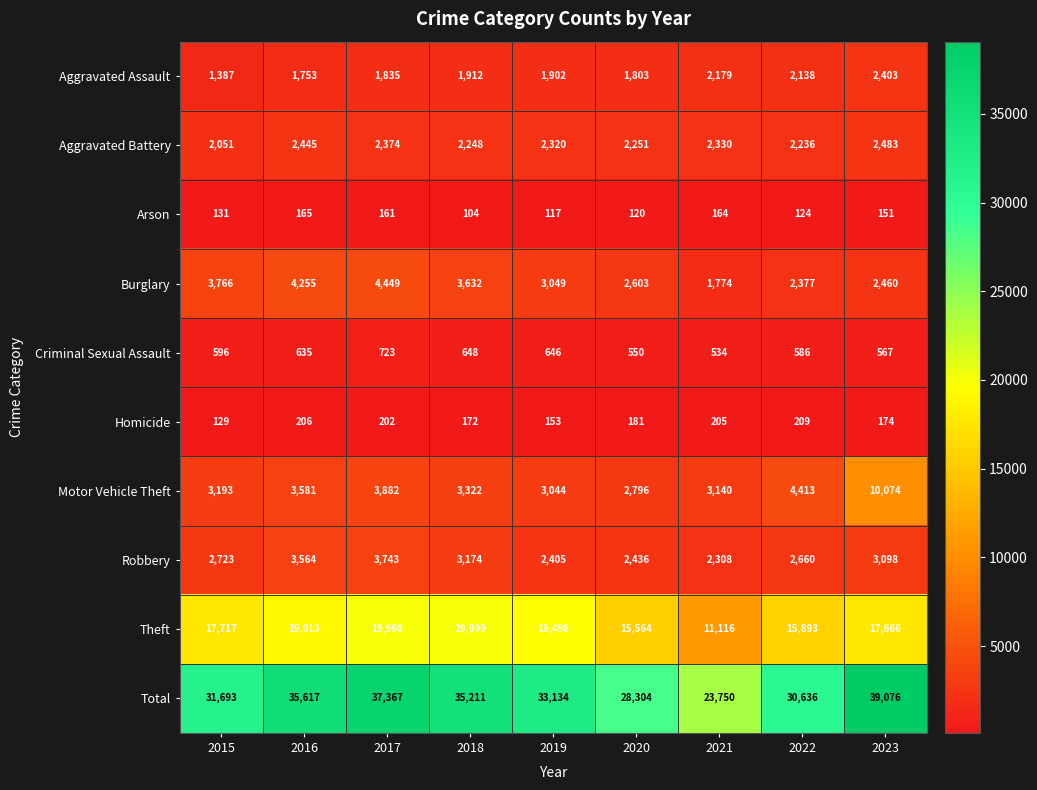

What is the difference between the maximum and minimum values in the Motor Vehicle Theft series?

7278